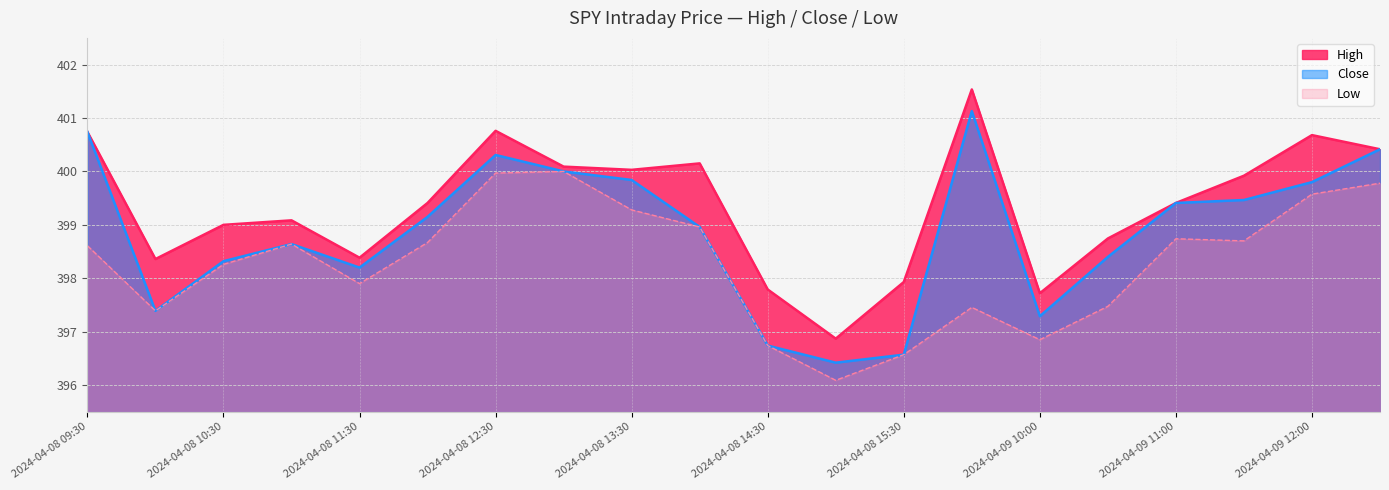

True or false: Close and Low intersect in this chart.

False